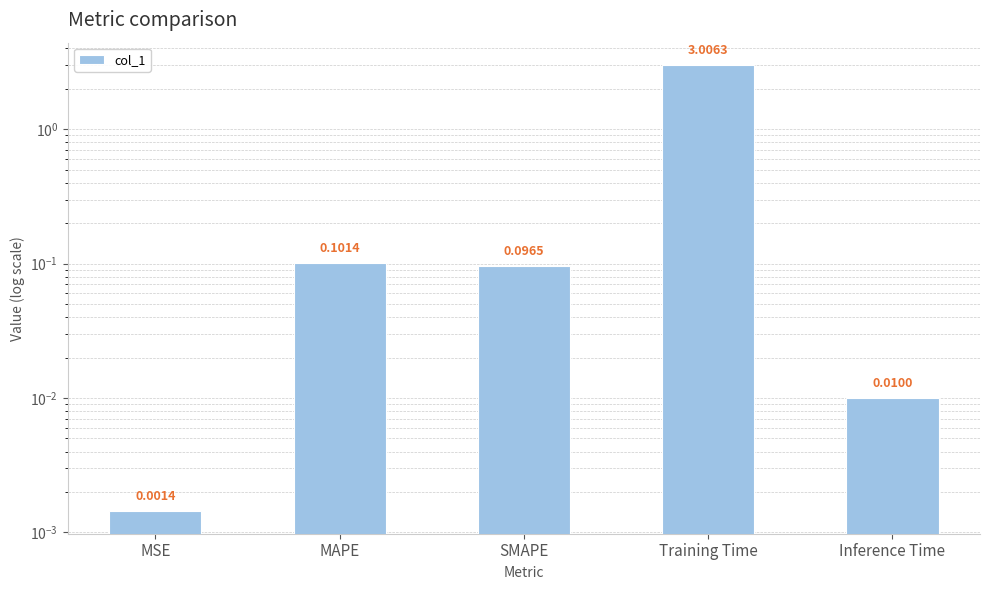

What position from the right is Training Time?

2